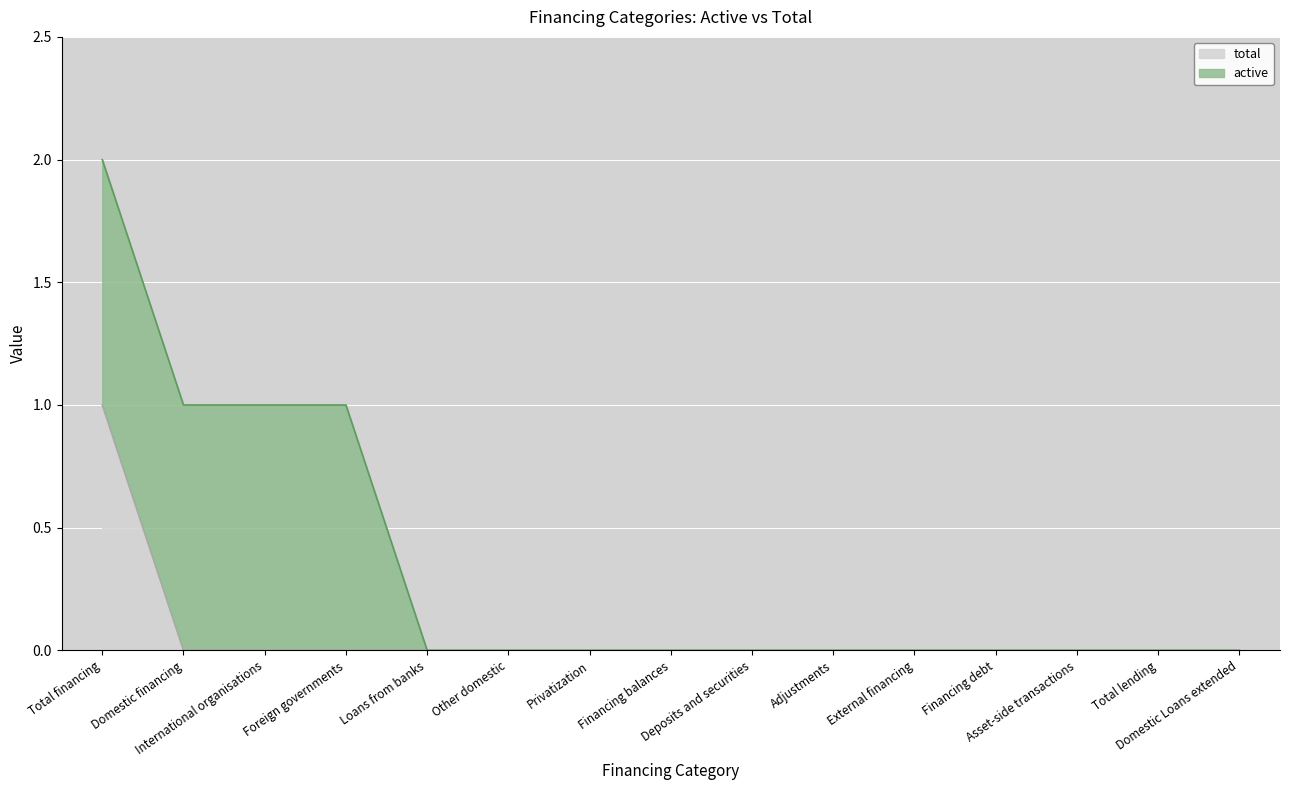

What is the label of the 3rd point from the left?

International organisations